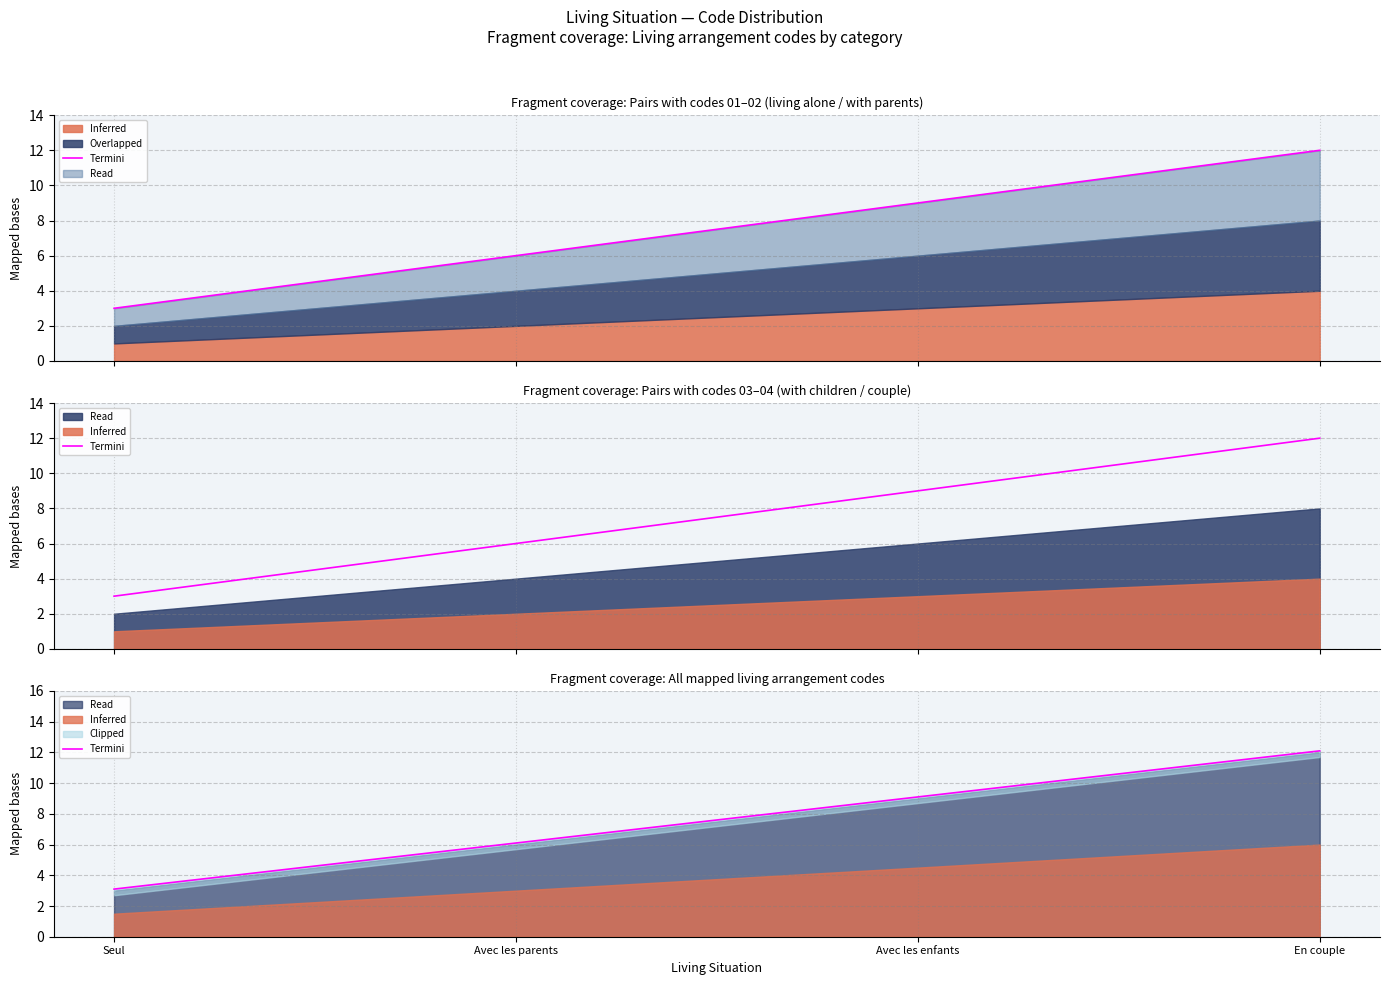

Is it true that the value at En couple is 15.9?

False